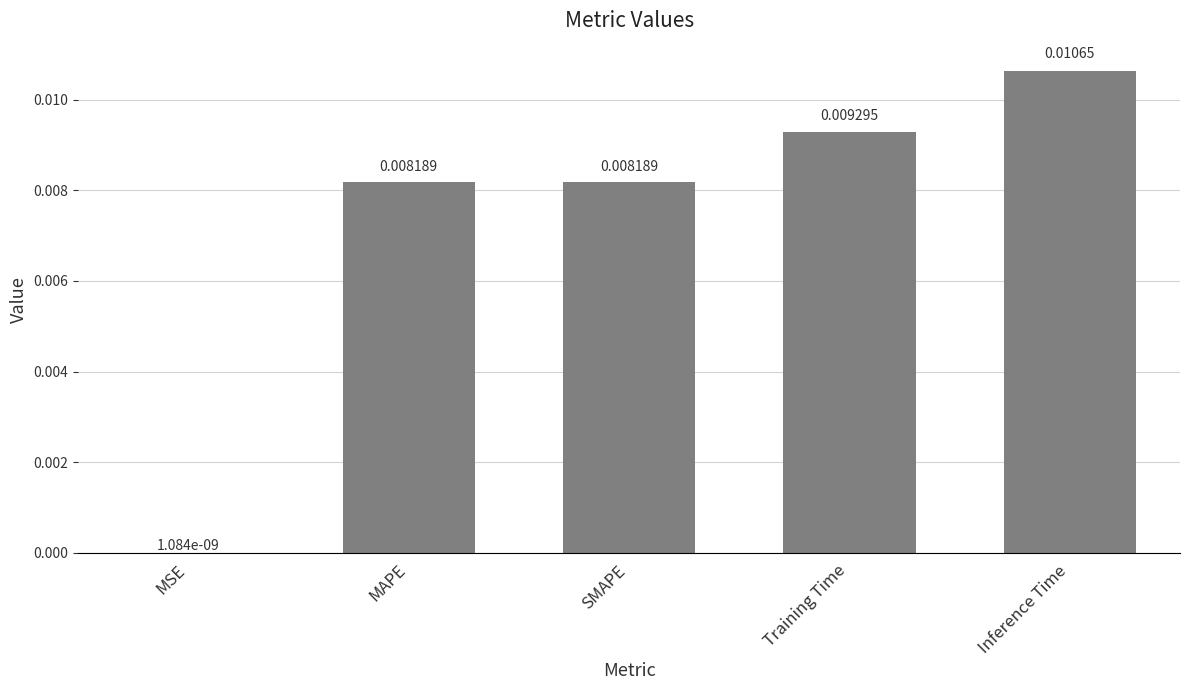

Does the chart contain stacked bars?

No